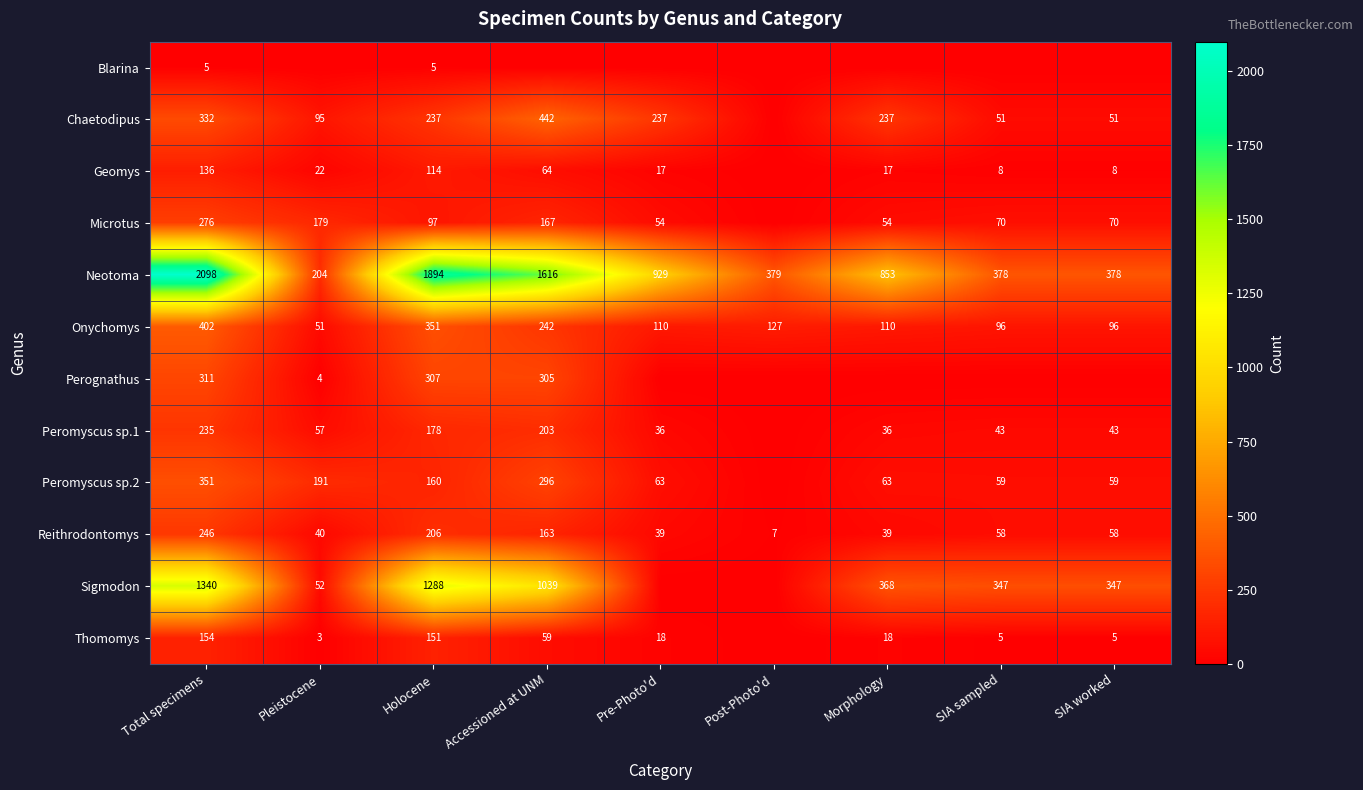

Is it true that Thomomys equals 59 at Accessioned at UNM?

True